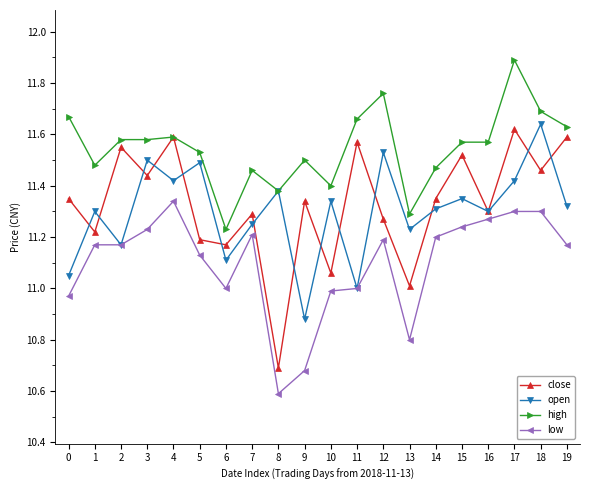

What is the difference between the close values at 13 and 0?

0.3